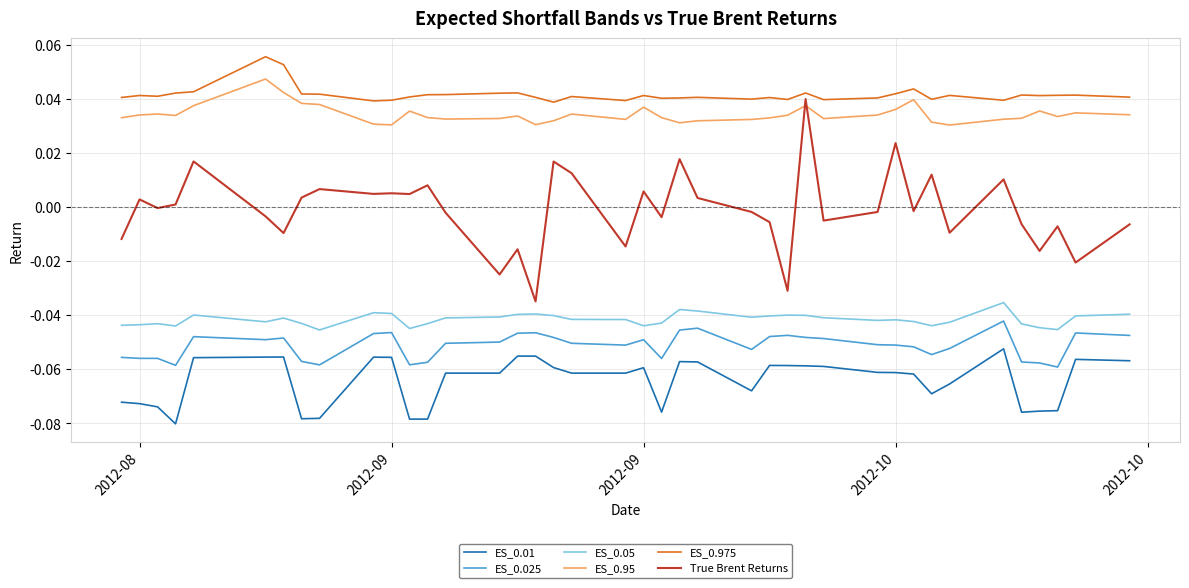

At how many categories does at least one series exceed 0?

40